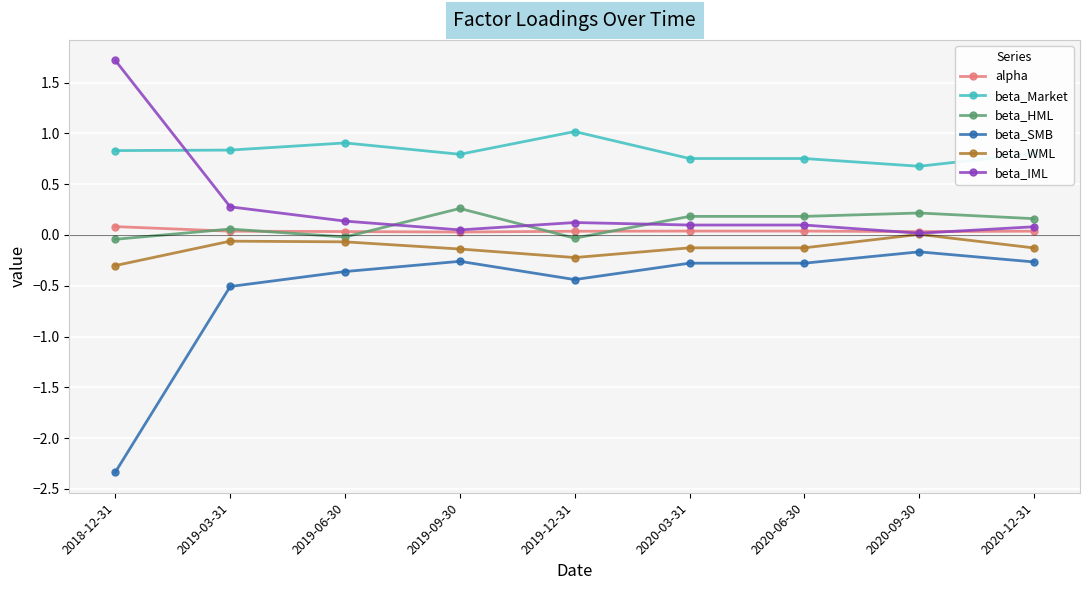

Does the chart have visible grid lines?

Yes